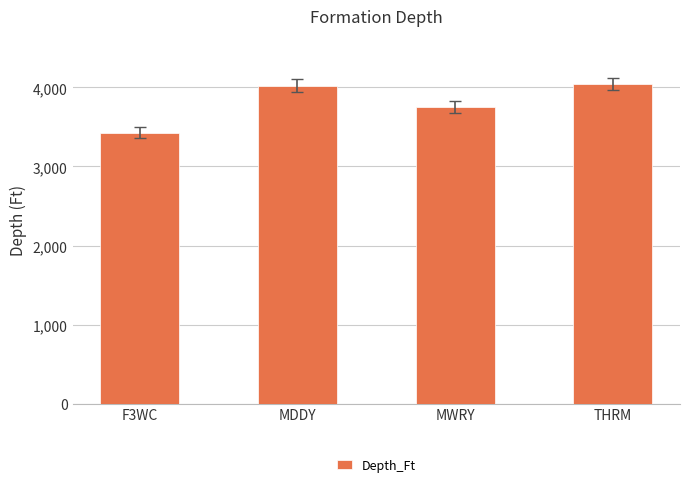

What is the label of the 1st bar from the right?

THRM